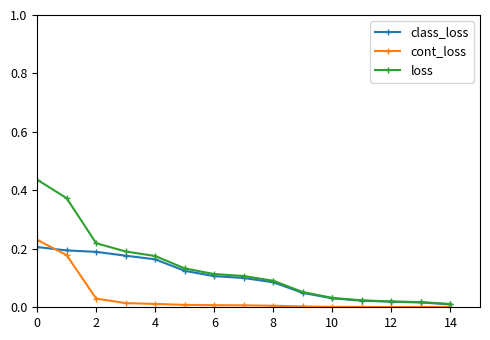

How many lines are shown in the chart?

3